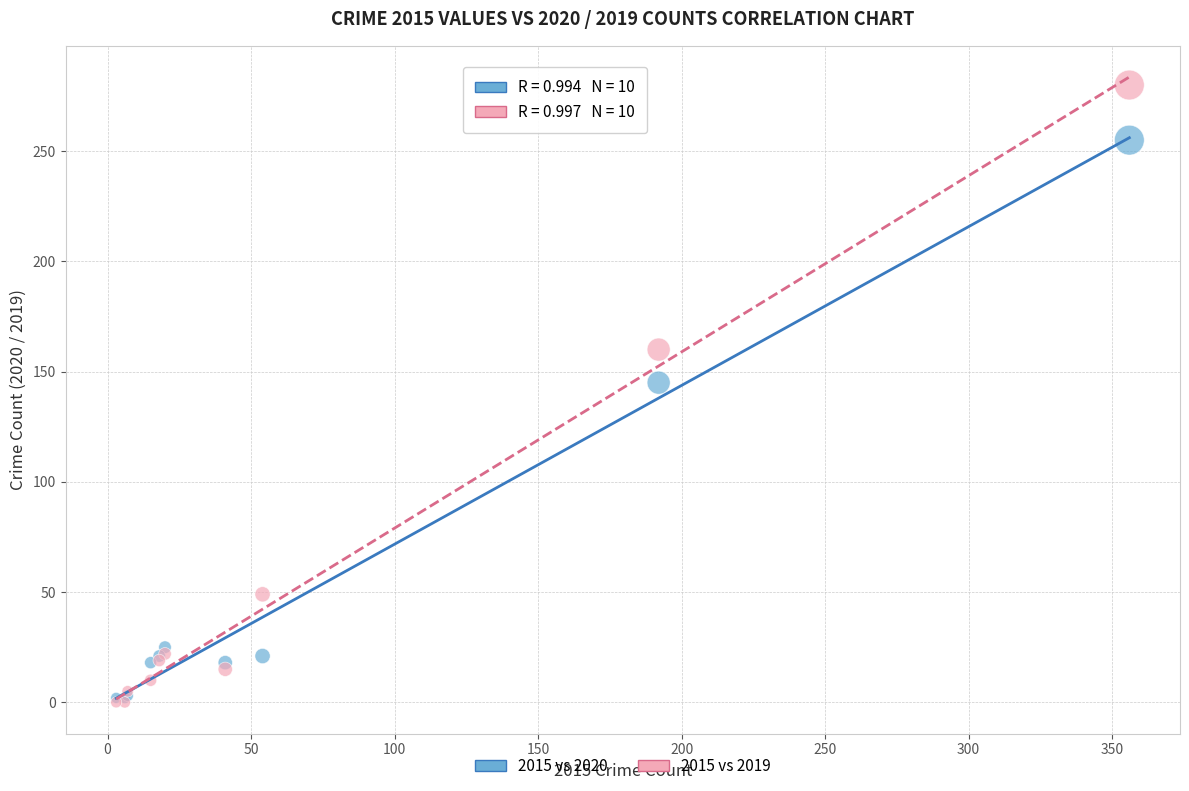

In the 2015 vs 2020 series, what Y value is closest to 128?

145